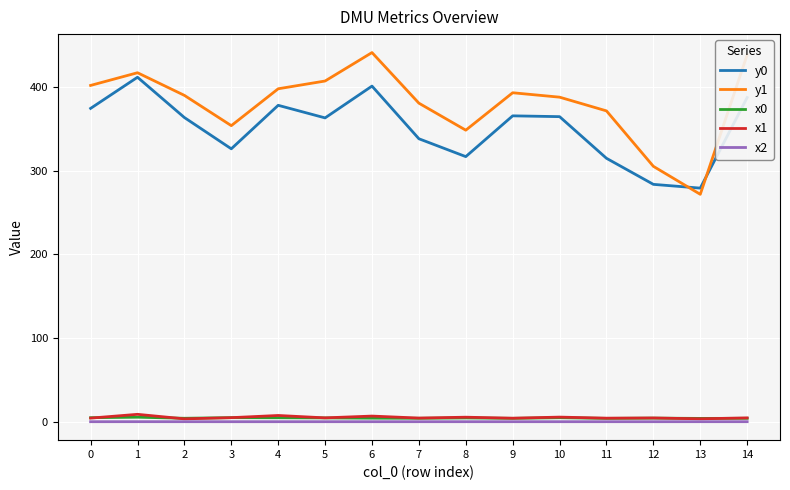

True or false: y1 has a value of 271.6 at 13.

True